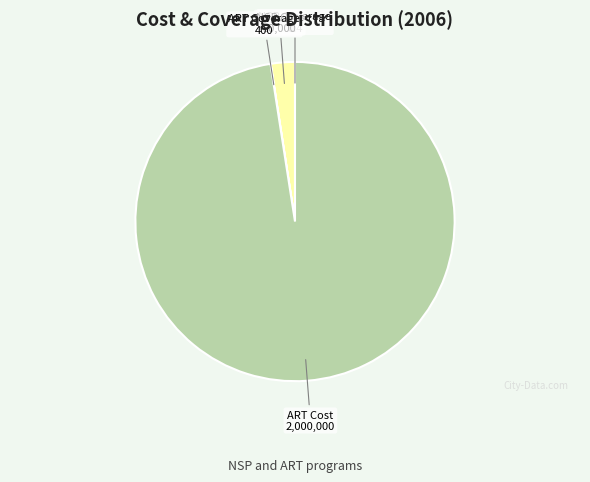

What is the ratio of the value at ART Cost to the value at NSP Cost?

40.0